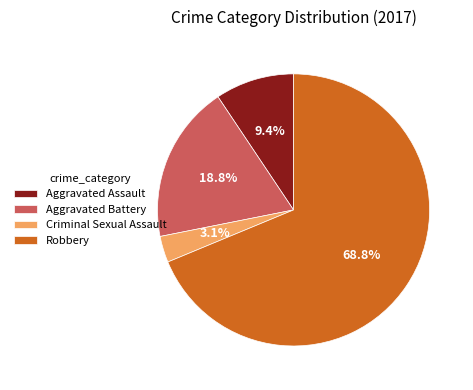

Does Robbery account for over 50% of the chart?

Yes